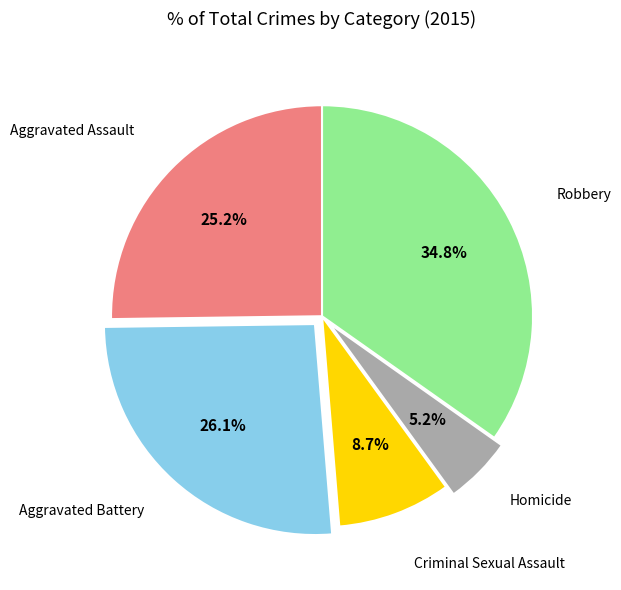

Is there any slice that represents more than half of the pie?

No